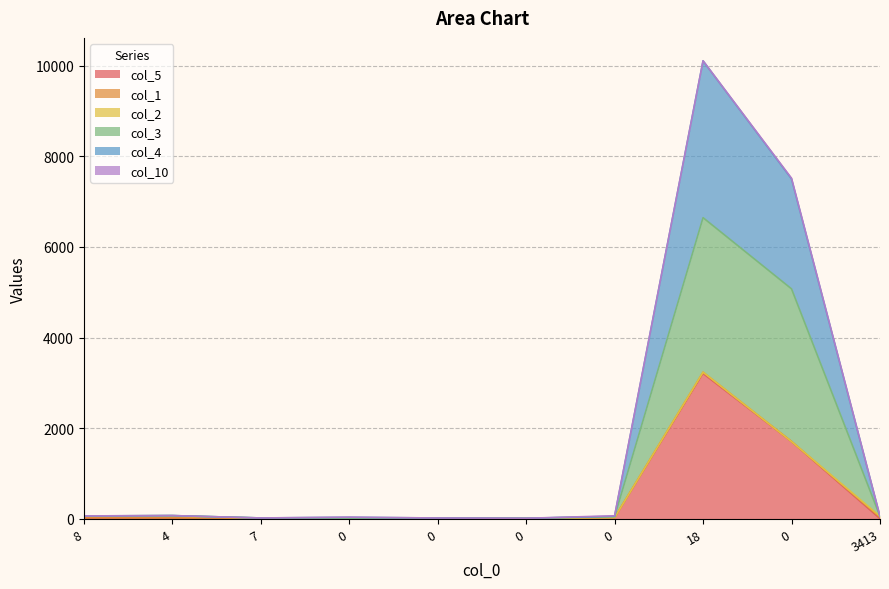

Which series has the widest spread of values?

col_4